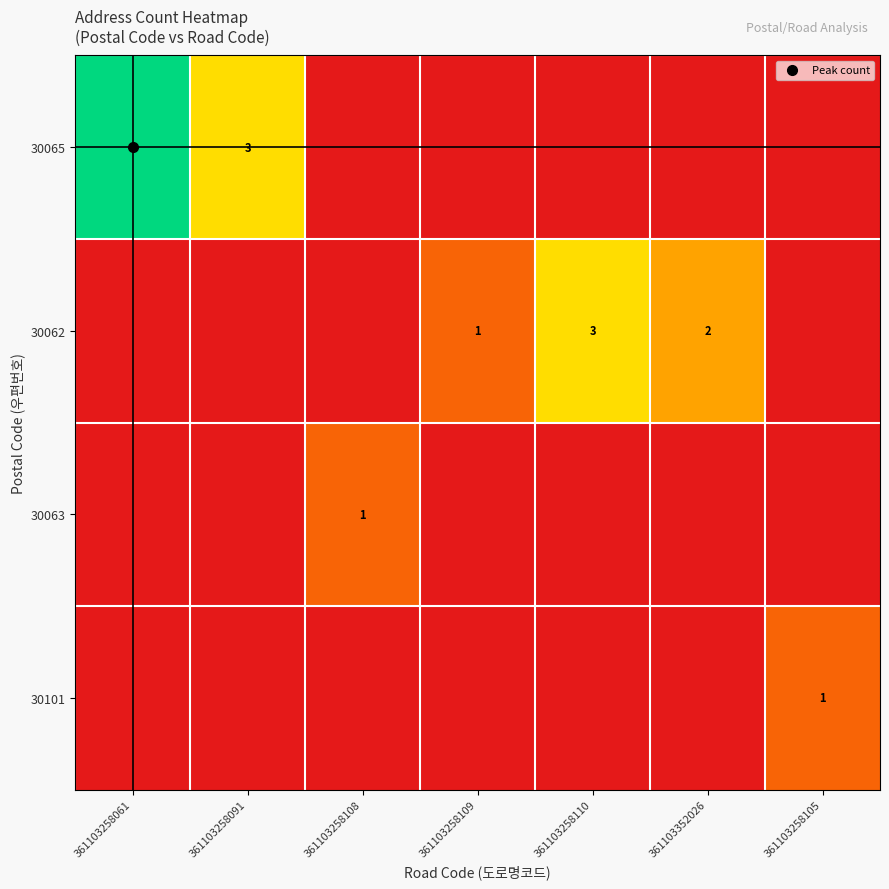

Rank the series at 361103258105 from highest to lowest value.

30101, 30065, 30062, 30063